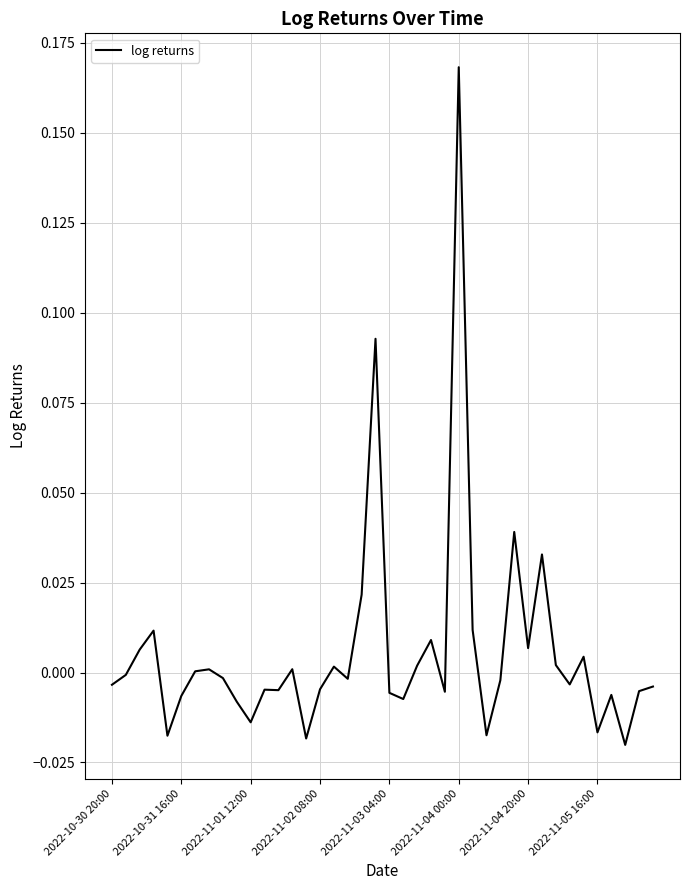

Is this an area chart (filled region under the line)?

No